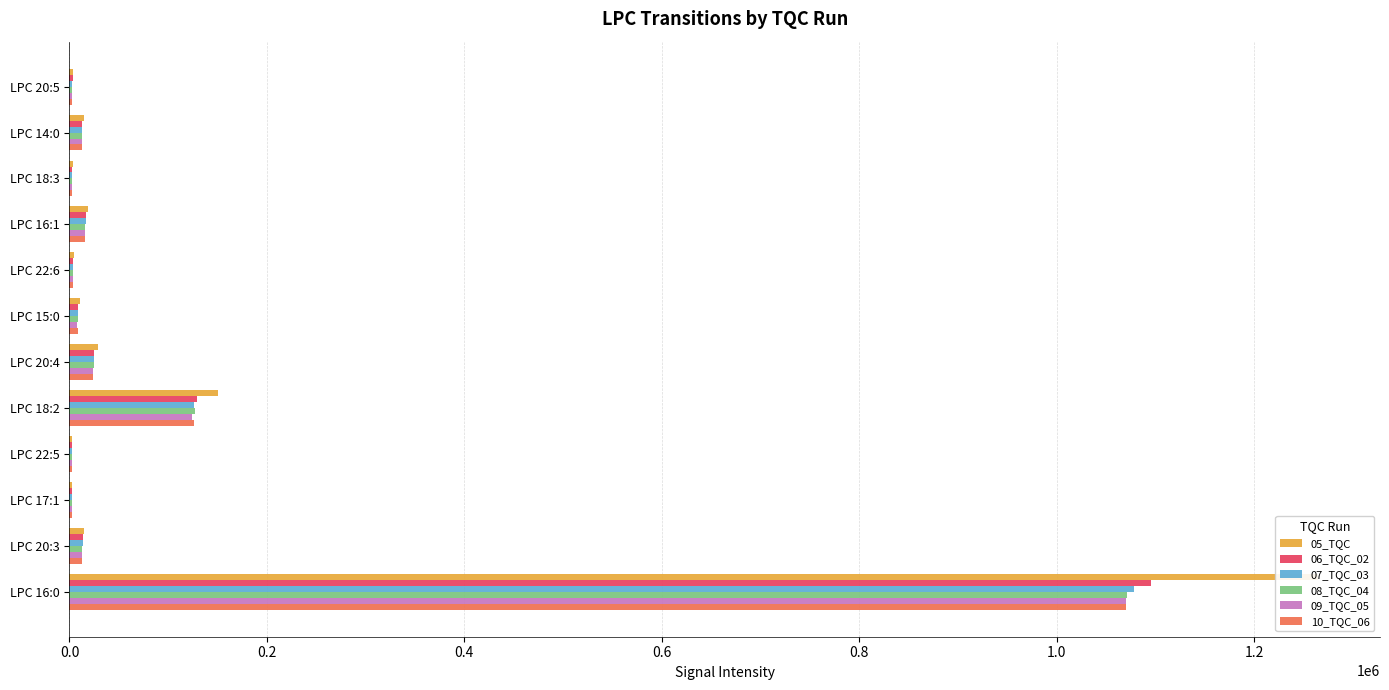

Between LPC 20:3 and LPC 17:1, which is larger?

LPC 20:3